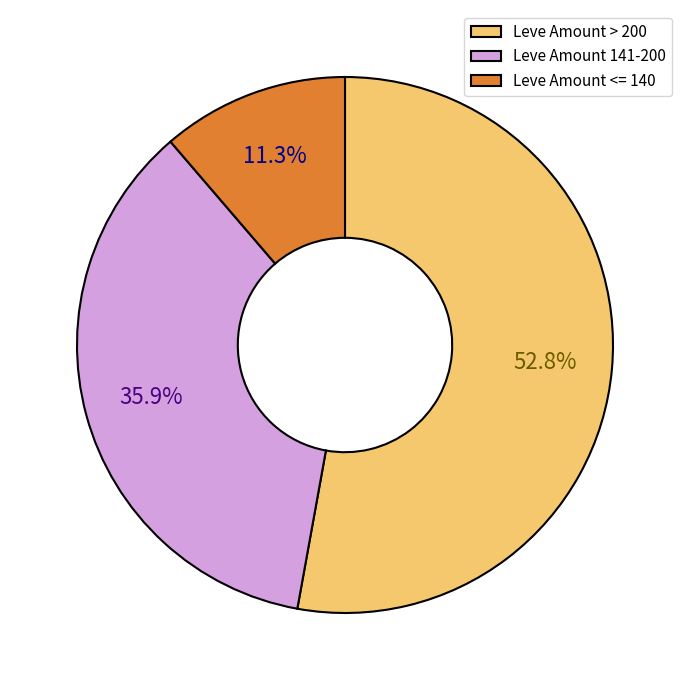

Count the number of slices in the pie.

3